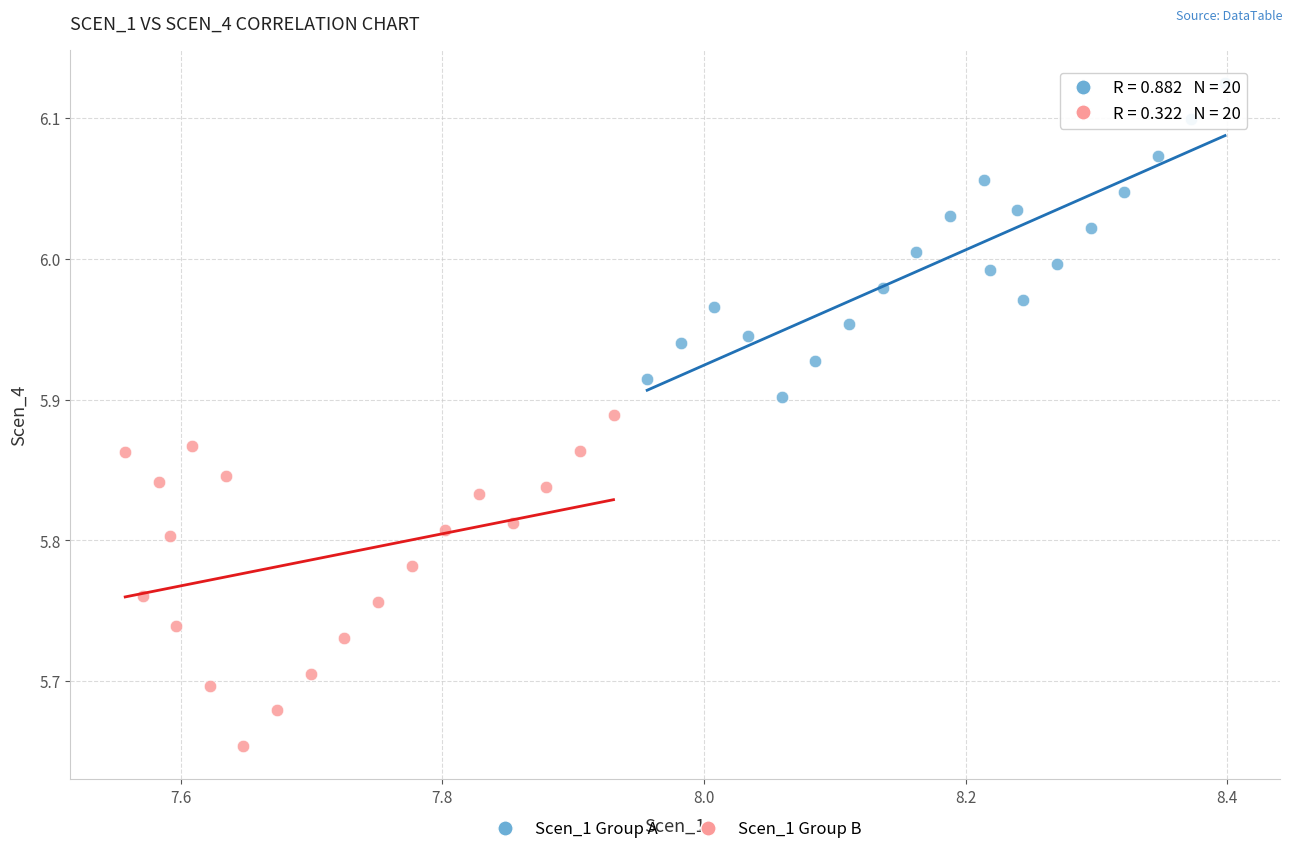

Which series contains the highest Y value?

Scen_1 Group A